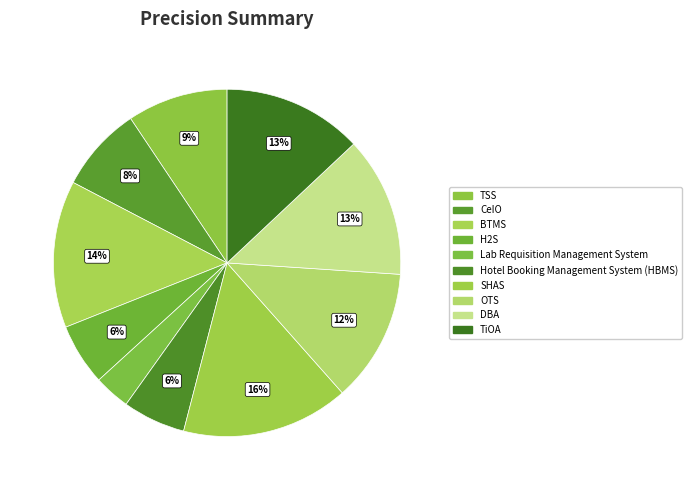

Rank the categories by value from highest to lowest.

SHAS, BTMS, DBA, TiOA, OTS, TSS, CeIO, Hotel Booking Management System (HBMS), H2S, Lab Requisition Management System